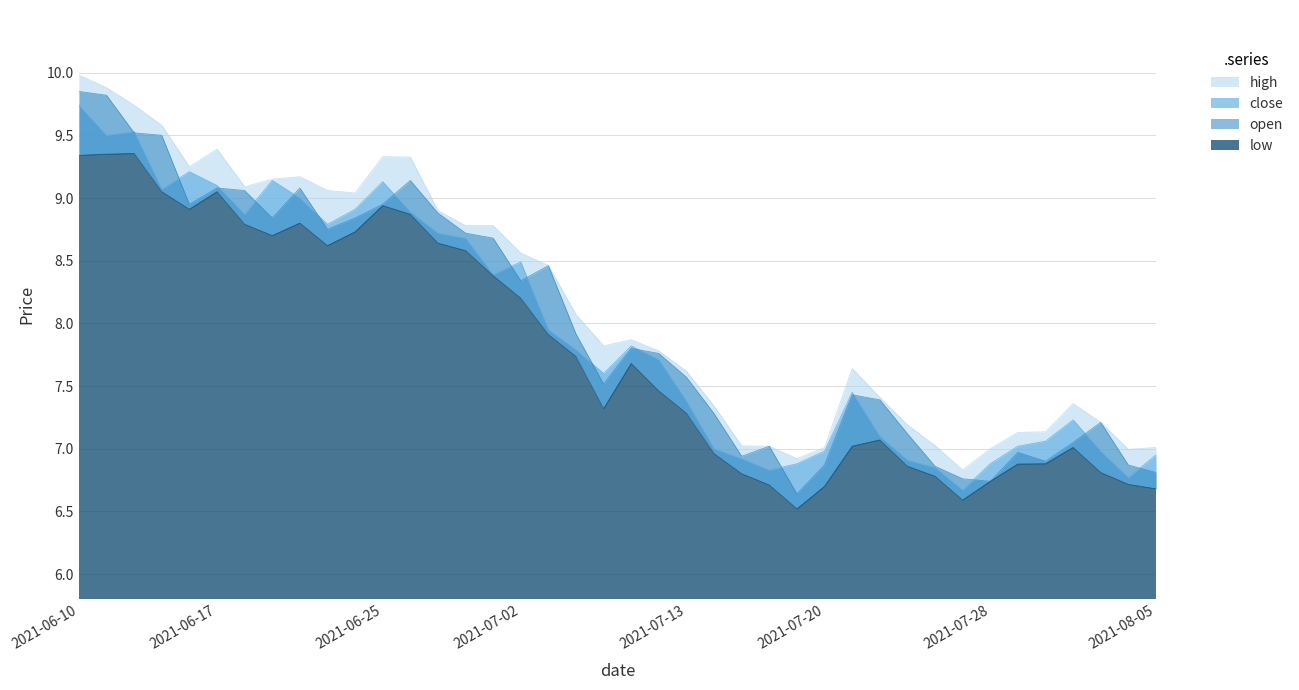

Where is open nearest to the value 8?

2021-07-07